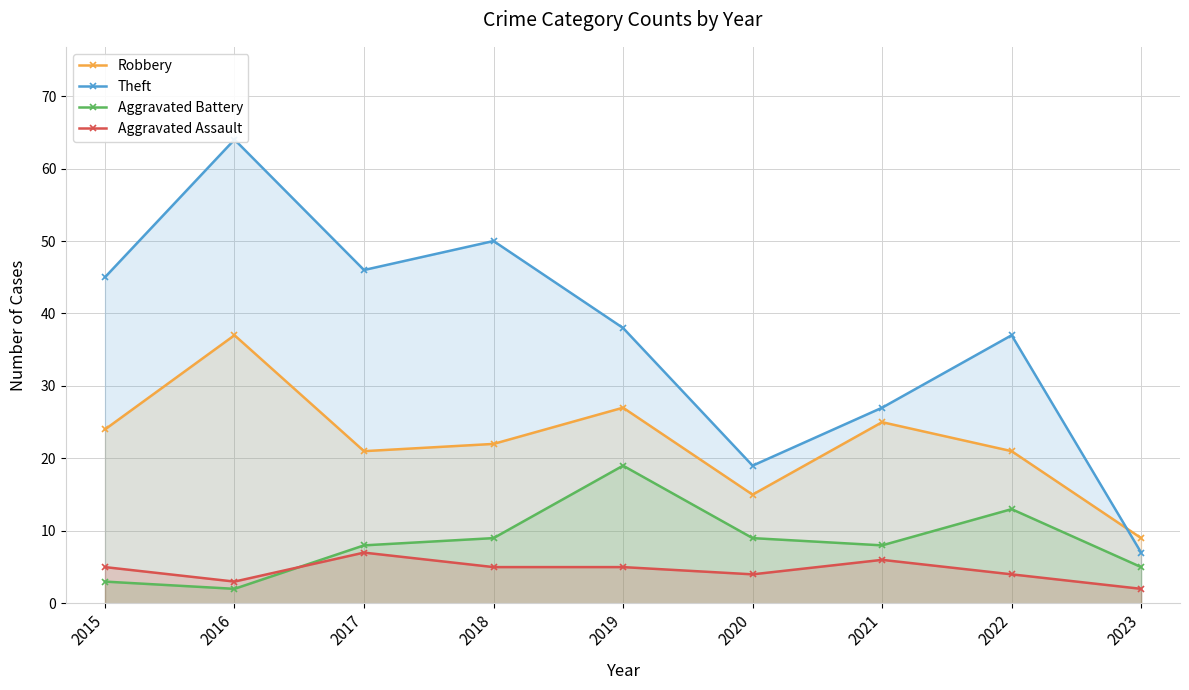

At 2022, list the series in order from smallest to largest.

Aggravated Assault, Aggravated Battery, Robbery, Theft